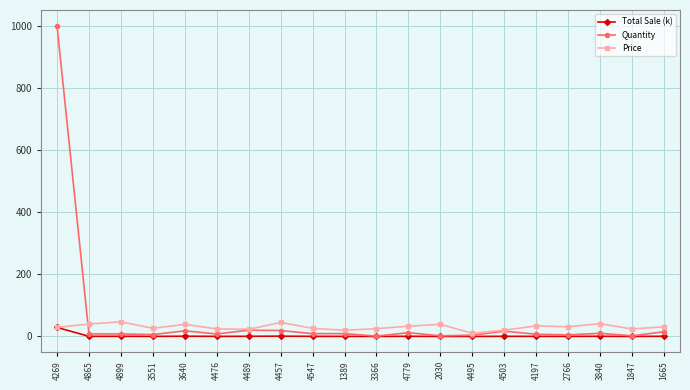

The Total Sale (k) series shows 0.0 at 1847. True or false?

True